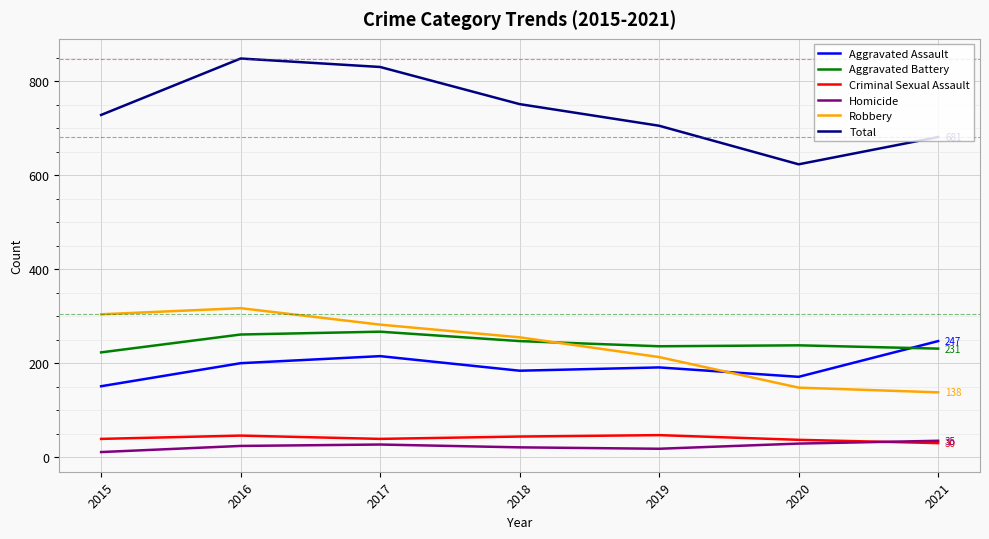

What is the difference between the maximum and minimum values in the Aggravated Battery series?

44